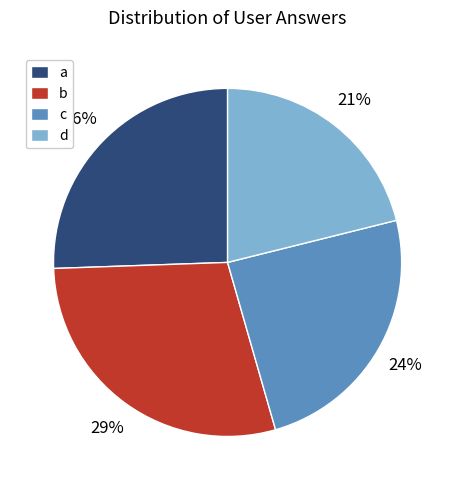

Is the sum of a and d greater than half?

No